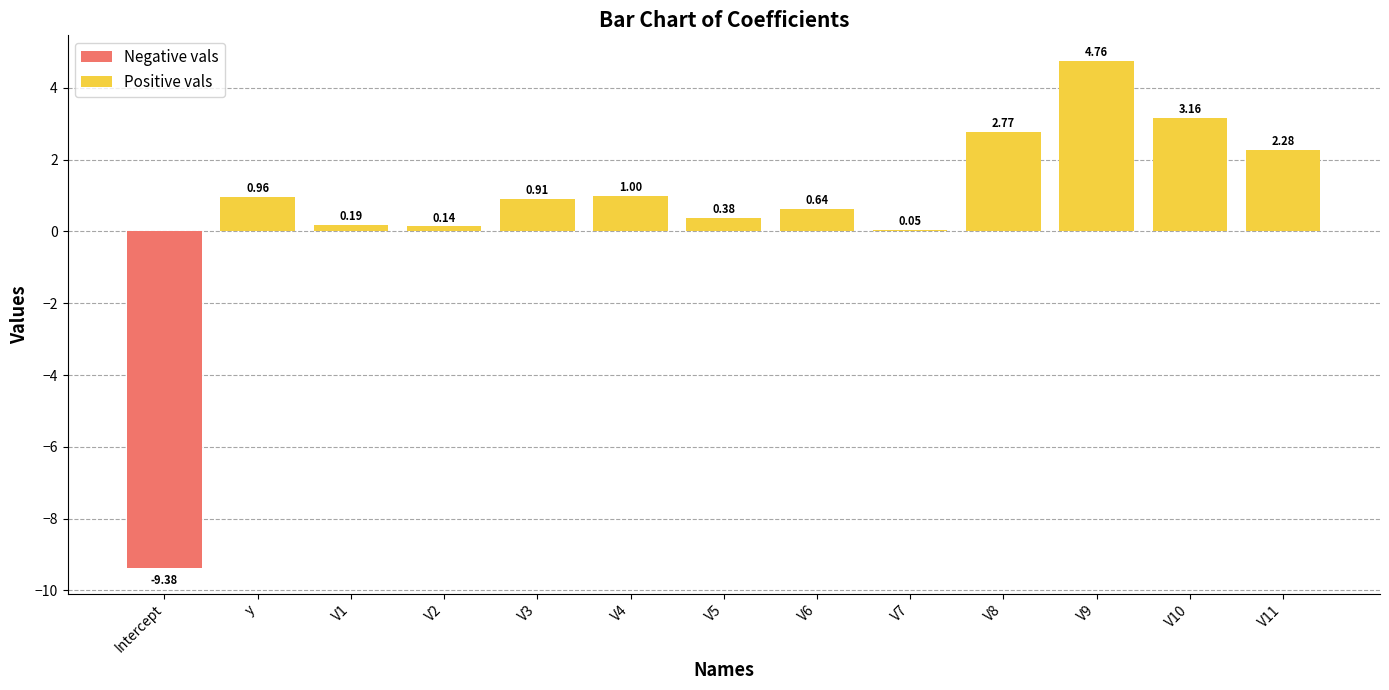

What is the sum of the Positive vals values at V5 and V3?

1.3